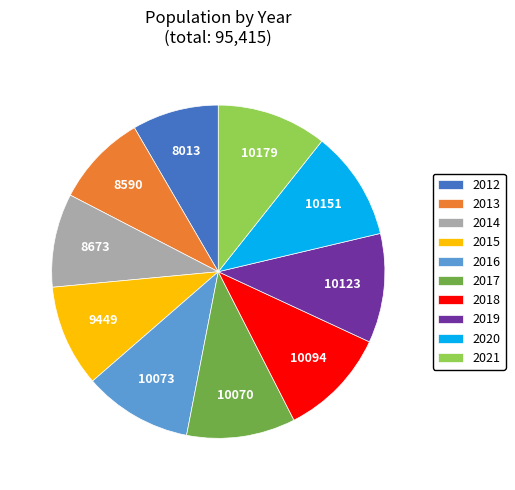

Approximately how many times larger is the value at 2015 compared to 2016?

0.9